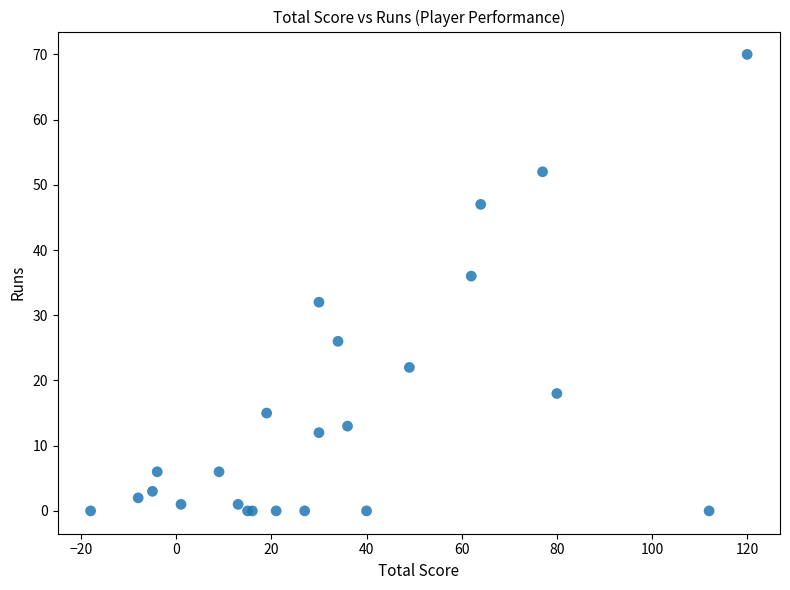

What Y value in the scatter plot is closest to 35?

36